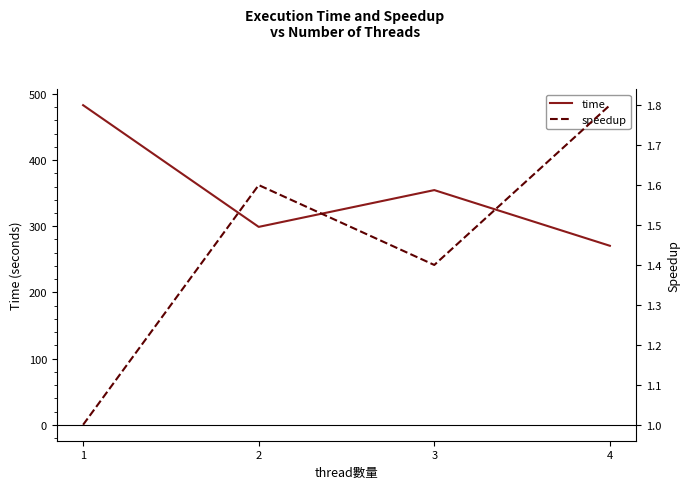

How many values in the time series are below 354?

2